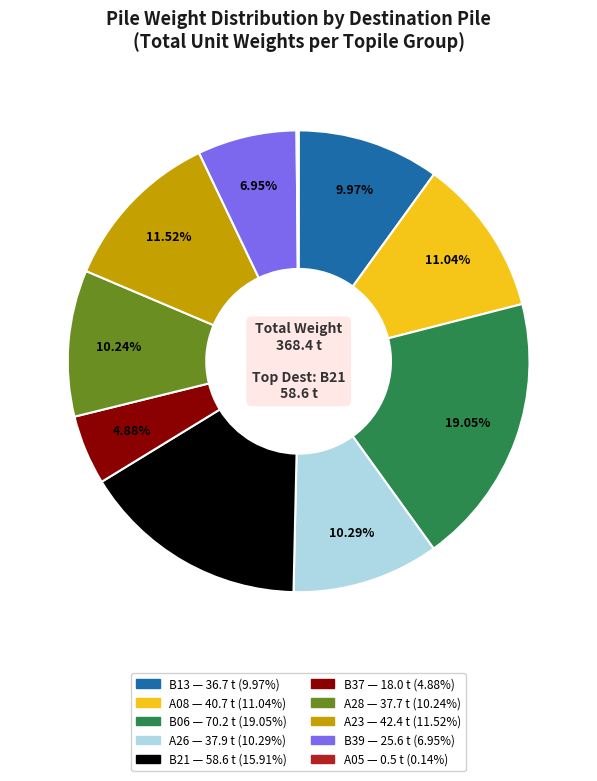

Is there any slice that represents more than half of the pie?

No